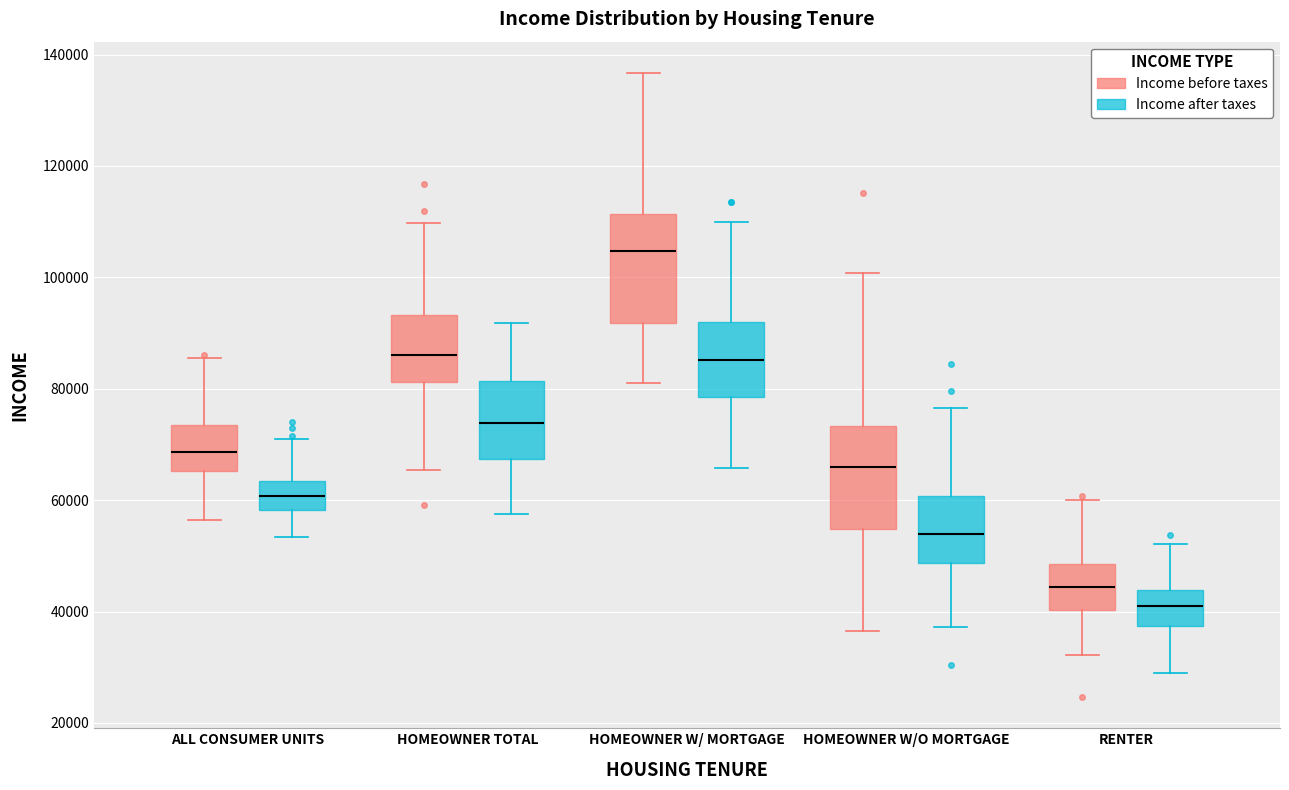

Where does the lower whisker of the box for HOMEOWNER W/O MORTGAGE (Income before taxes) end on the y-axis? The values are not printed on the chart, so give them approximately, as read against the axis.

36000